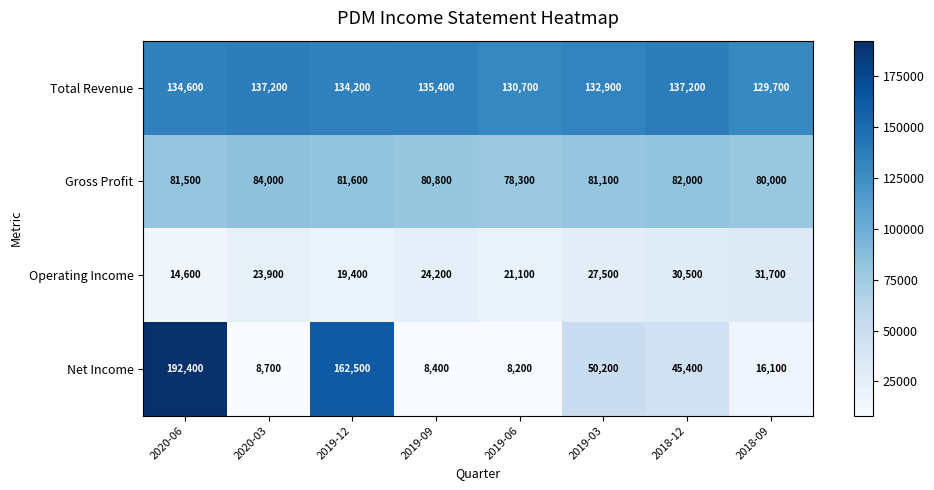

Count the number of categories in the chart.

8